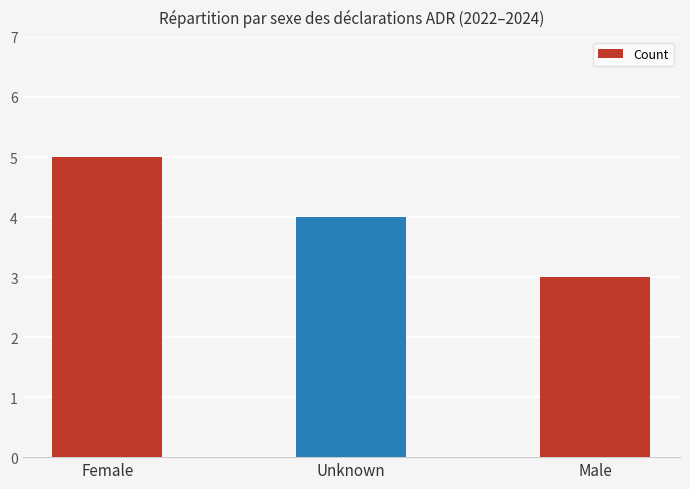

List the labels in order of value, smallest first.

Male, Unknown, Female